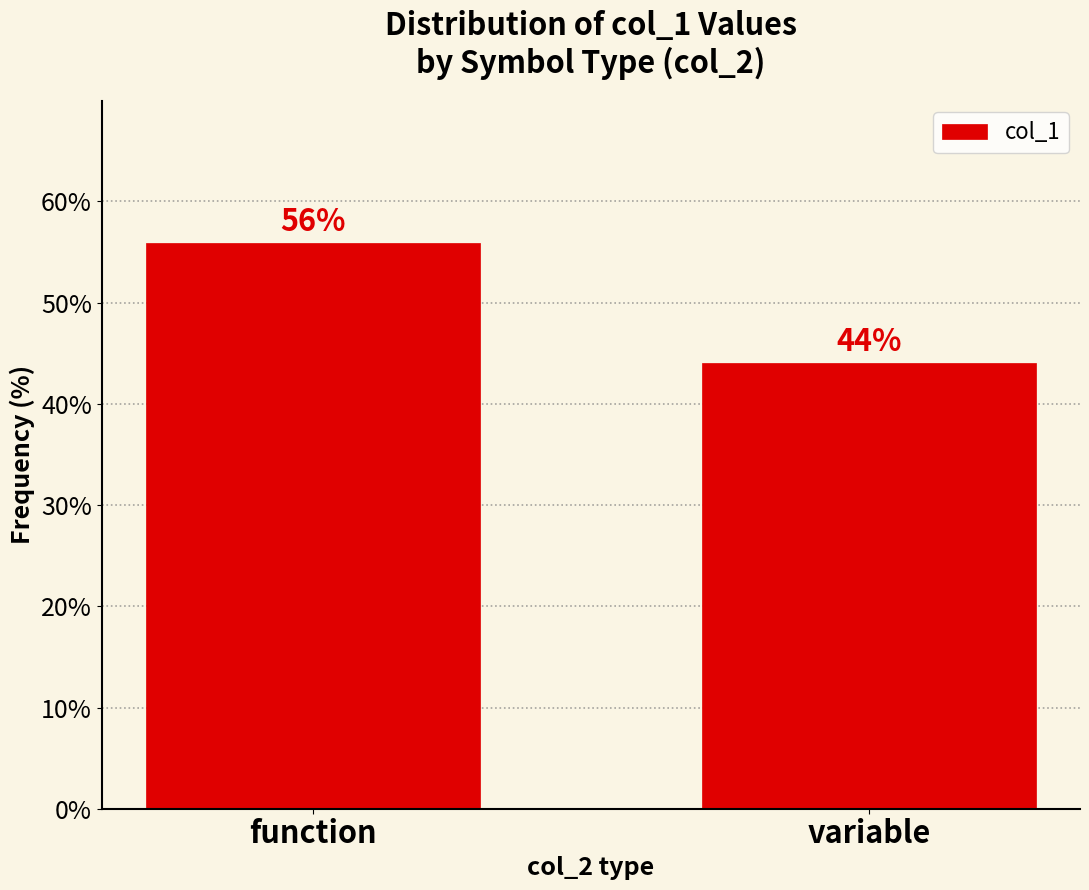

What is the sum of all values?

100.0